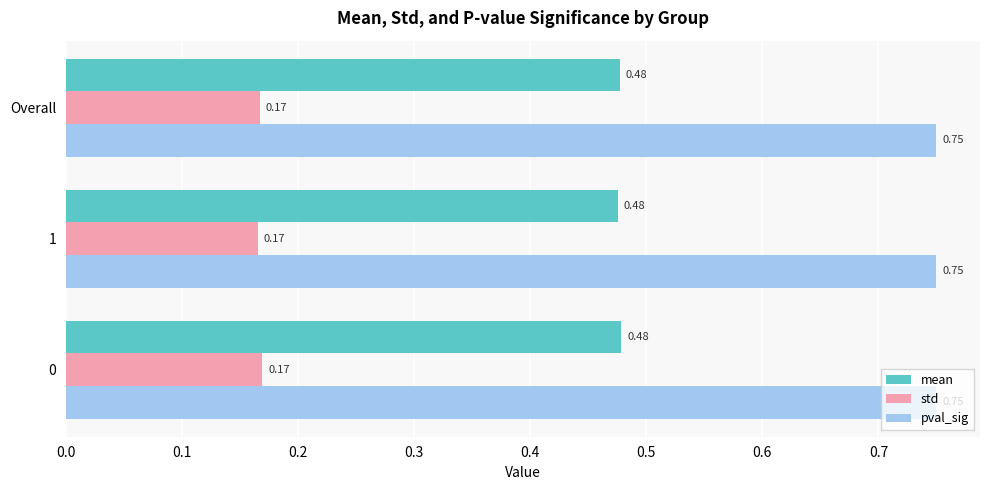

Rank the series by their average value, from lowest to highest.

std, mean, pval_sig